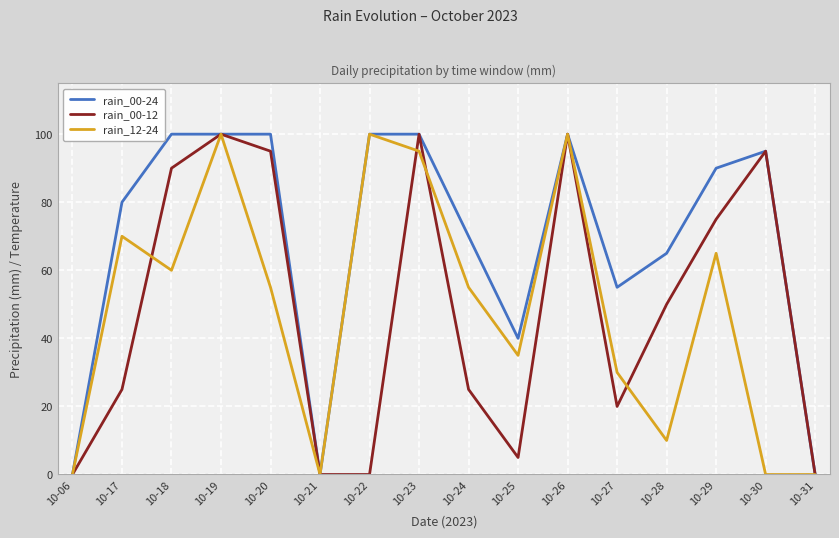

What is the difference between the rain_12-24 values at 10-31 and 10-27?

30